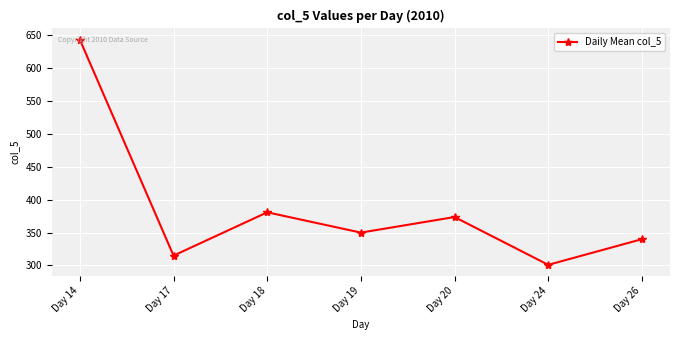

What is the maximum value shown in the chart?

643.3